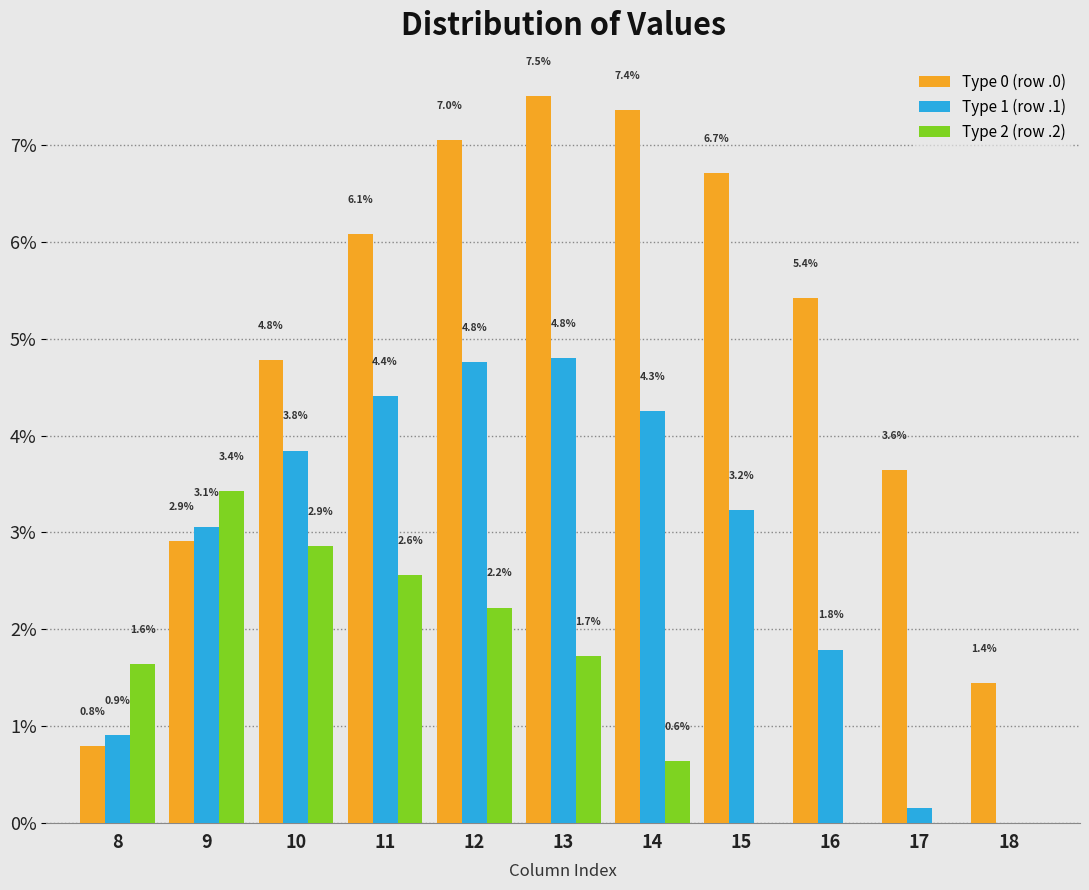

Is the value of Type 1 (row .1) at 14 greater than the value of Type 2 (row .2) at 12?

Yes